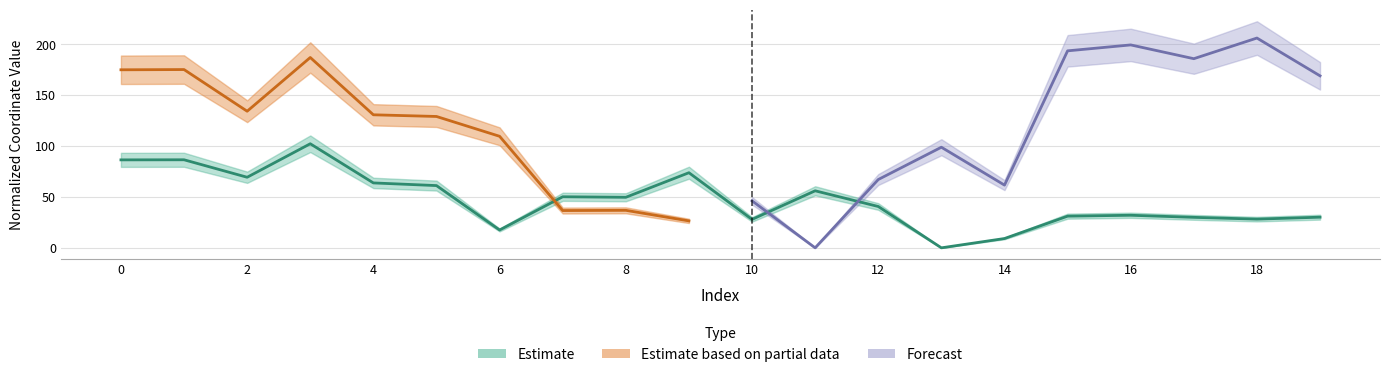

What is the sum of all values?

946.9